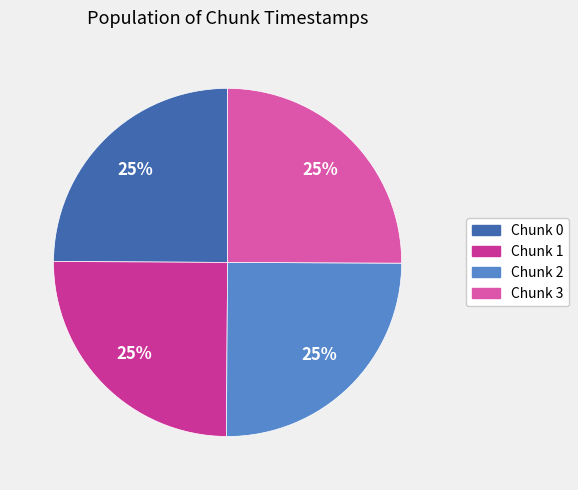

Does Chunk 0 account for over 50% of the chart?

No